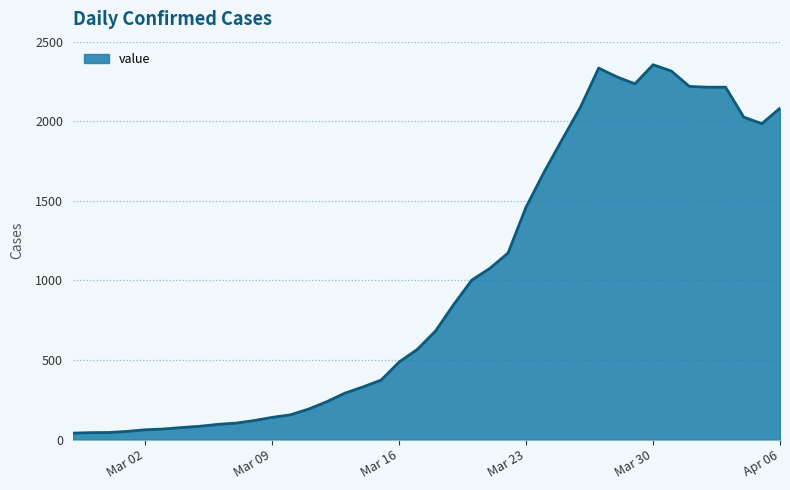

What is the difference between the maximum and minimum values?

2314